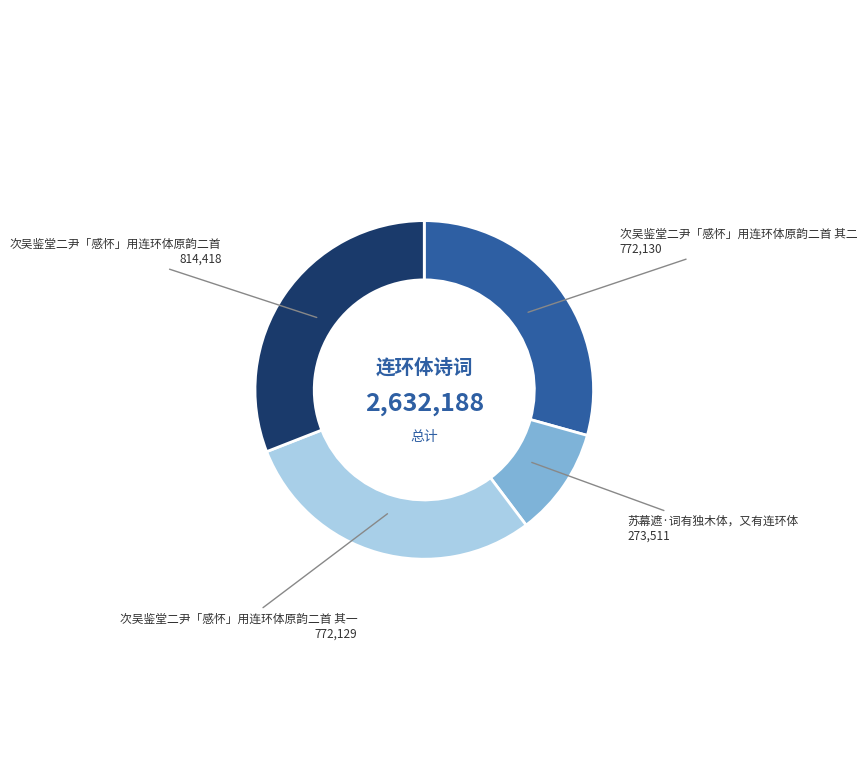

Is there any slice that represents more than half of the pie?

No